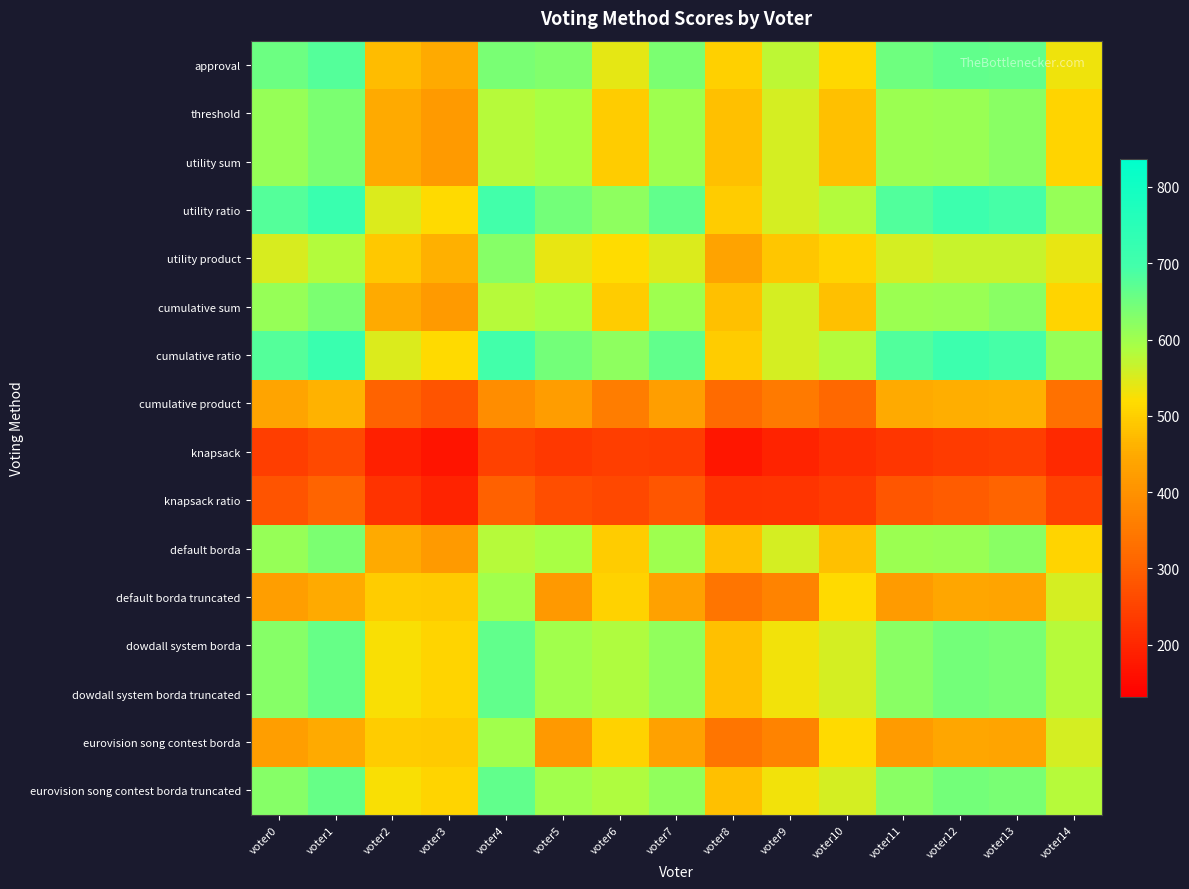

Which has a higher value, voter6 or voter7?

voter7